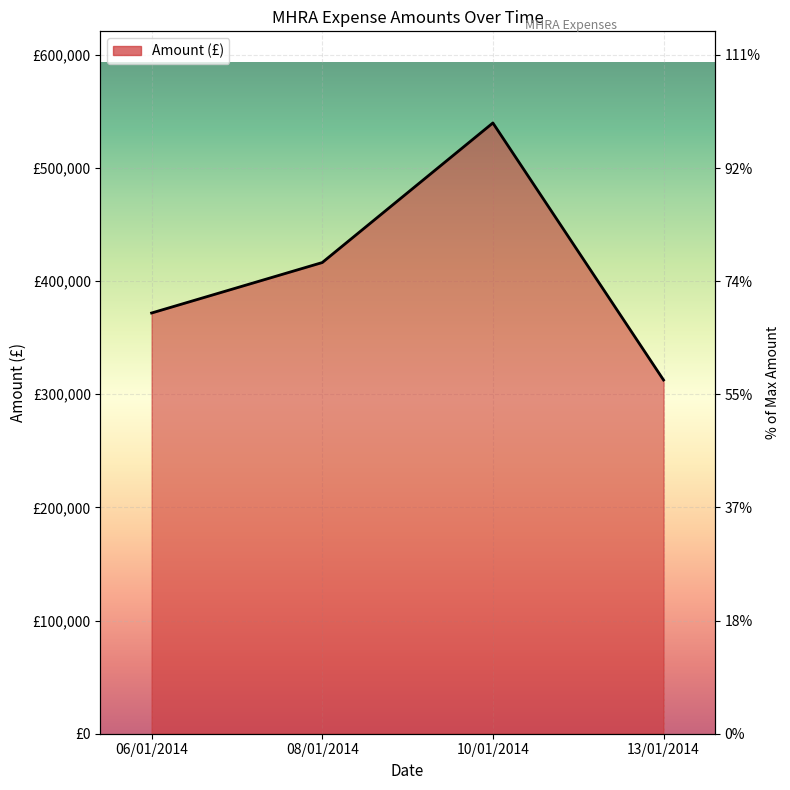

What is the label of the 4th point from the left?

13/01/2014